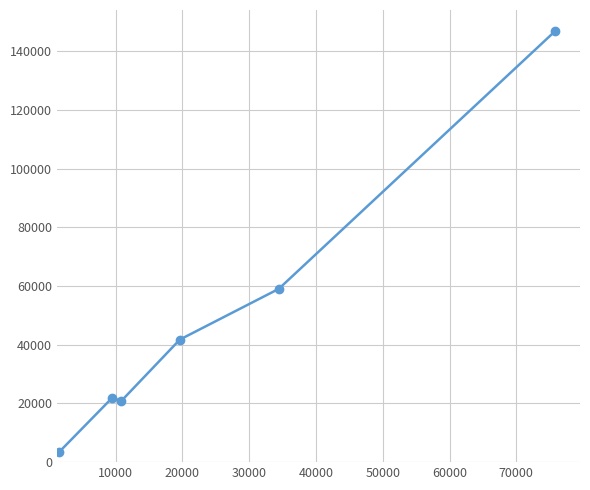

What is the difference between the maximum and minimum values?

143472